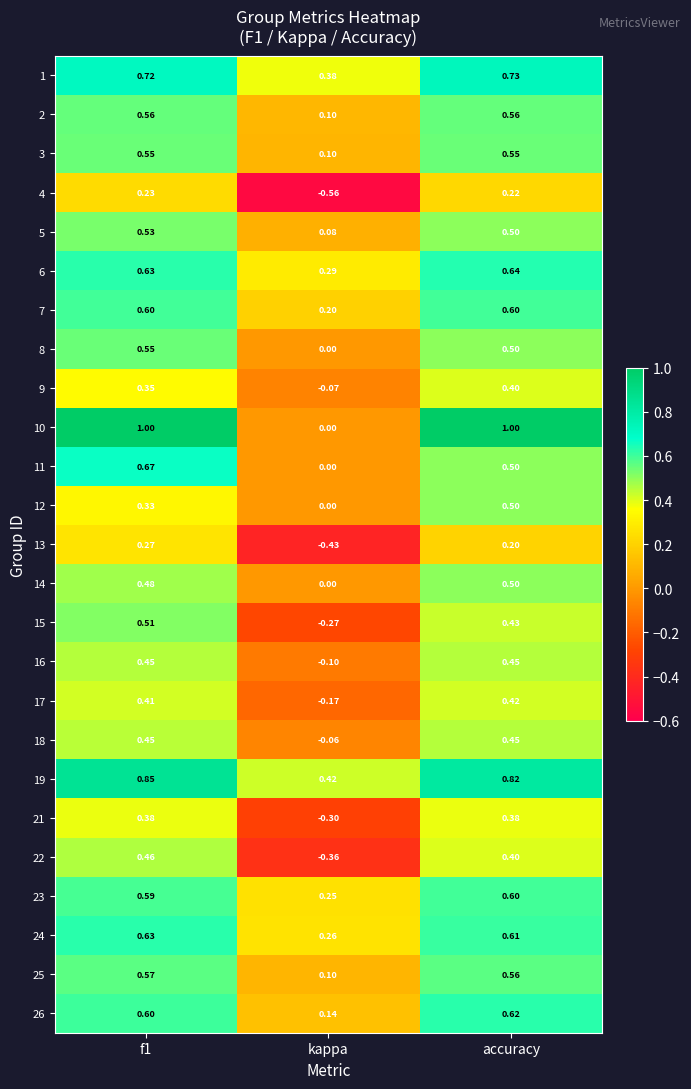

Is the value of 5 at kappa greater than the value of 4 at kappa?

Yes